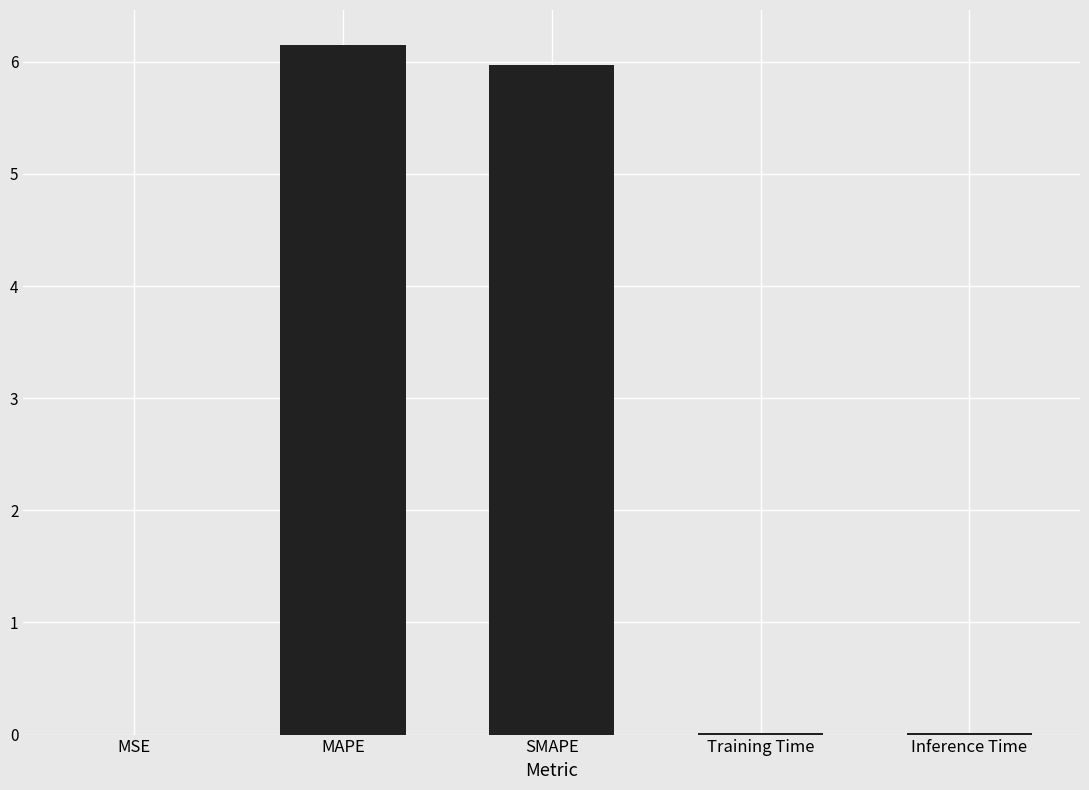

True or false: the data shows 0.0 at Training Time.

True